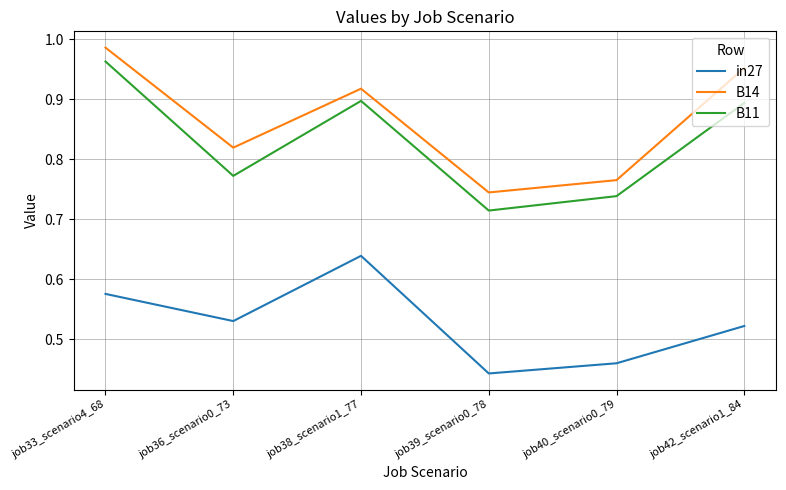

What is the difference between the maximum and minimum values in the in27 series?

0.2